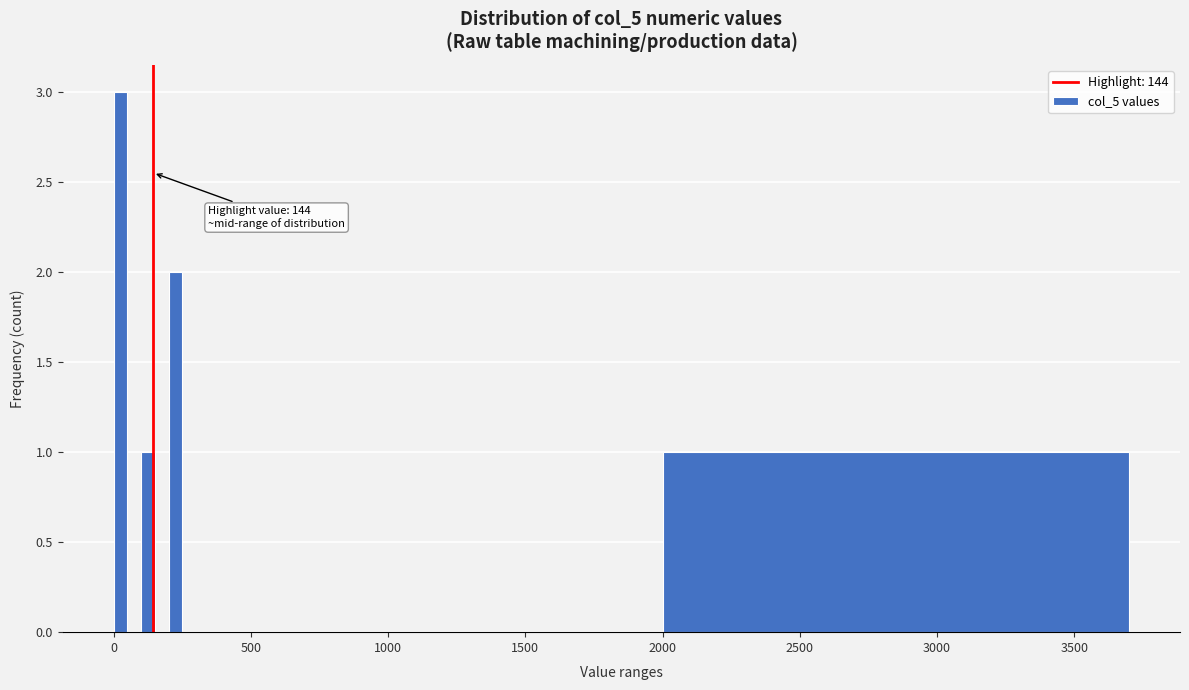

Read against the x-axis, roughly where is the centre of the tallest bar?

50